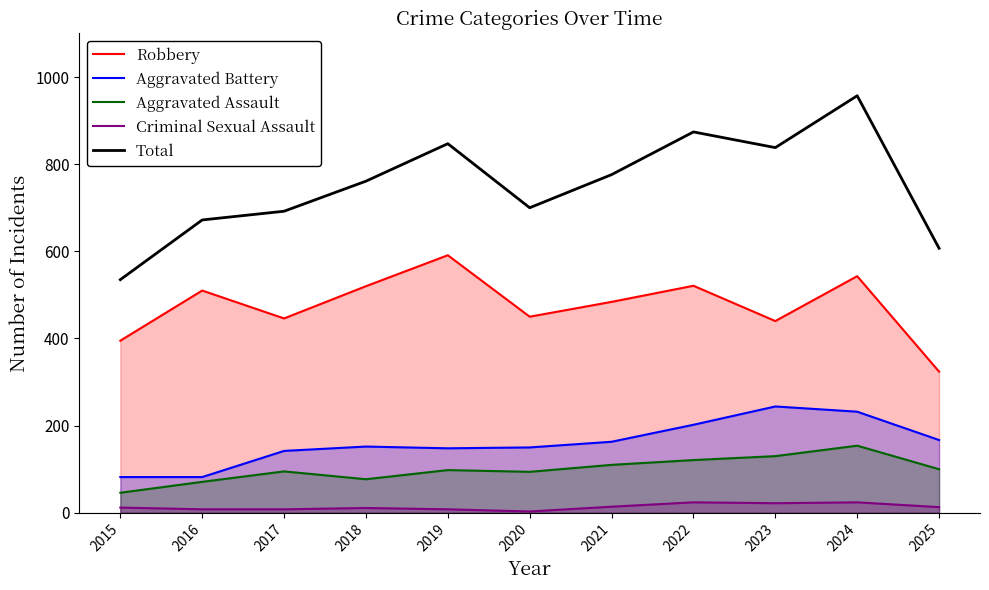

True or false: Aggravated Assault has a value of 71 at 2016.

True